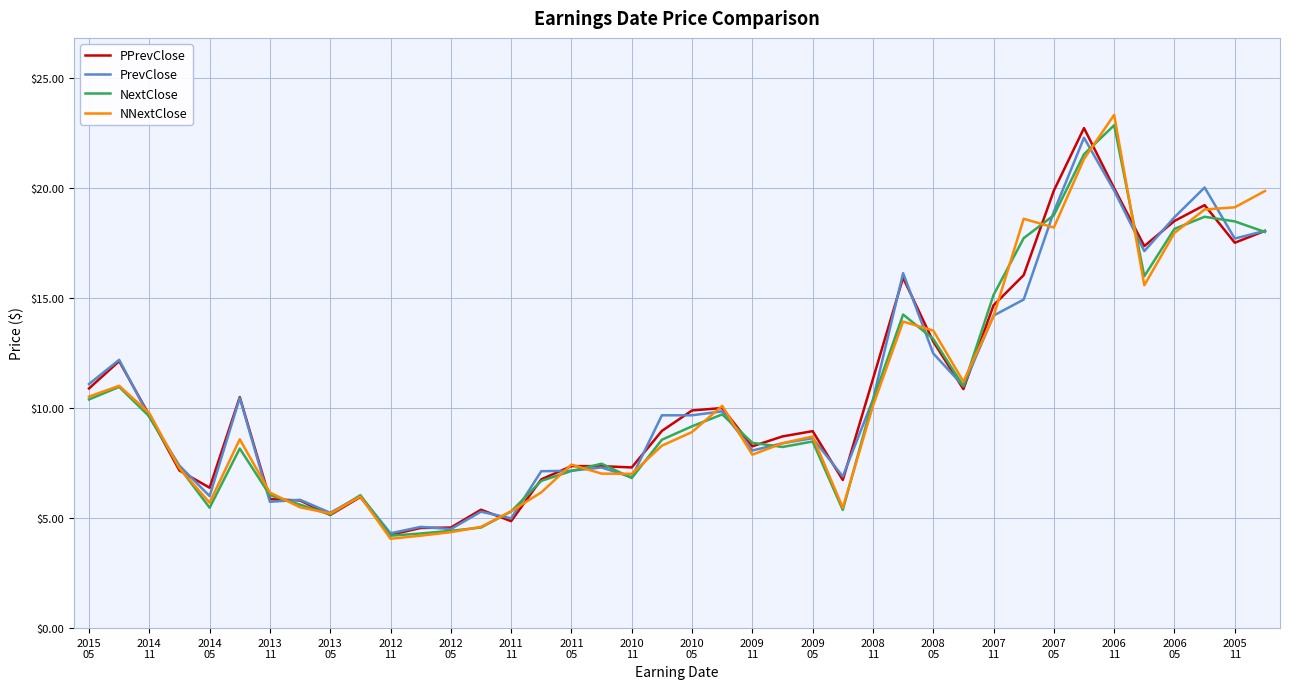

What is the lowest value of the NextClose series?

4.2